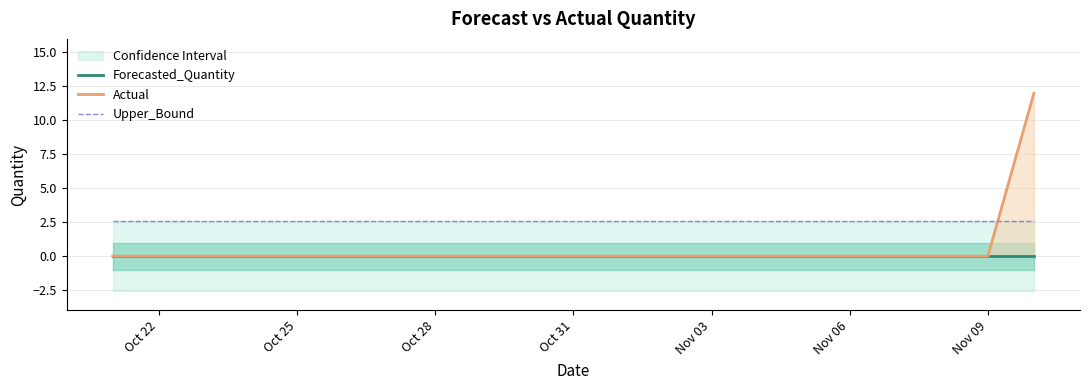

Reading left to right, transcribe all the data shown in this chart.

Forecasted_Quantity: 0.0	0.0	0.0	0.0	0.0	0.0	0.0	0.0	0.0	0.0	0.0	0.0	0.0	0.0	0.0	0.0	0.0	0.0	0.0	0.0	0.0
Actual: 0.0	0.0	0.0	0.0	0.0	0.0	0.0	0.0	0.0	0.0	0.0	0.0	0.0	0.0	0.0	0.0	0.0	0.0	0.0	0.0	12.0
Upper_Bound: 2.6	2.6	2.6	2.6	2.6	2.6	2.6	2.6	2.6	2.6	2.6	2.6	2.6	2.6	2.6	2.6	2.6	2.6	2.6	2.6	2.6